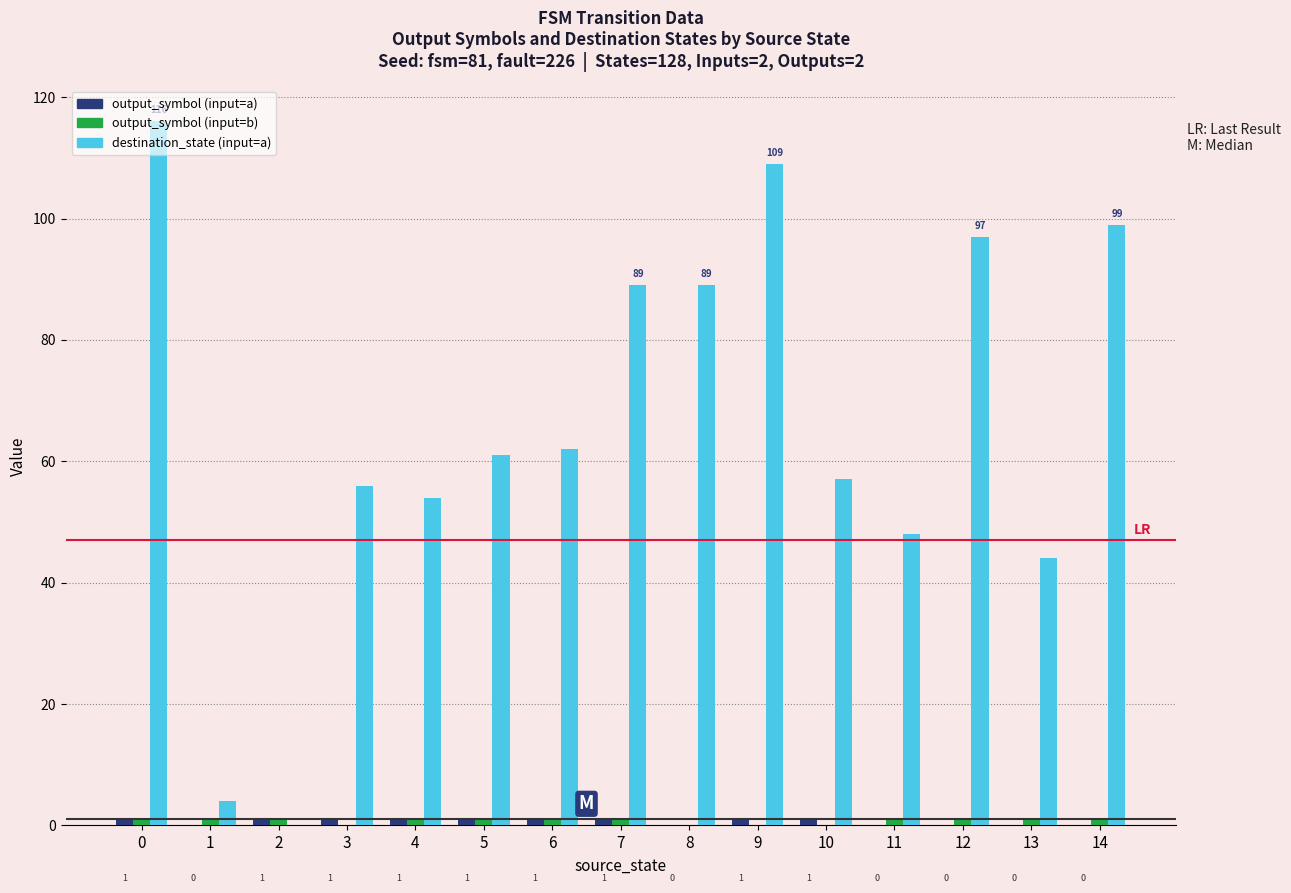

Between 3 and 9, which series saw the biggest shift?

destination_state (input=a)